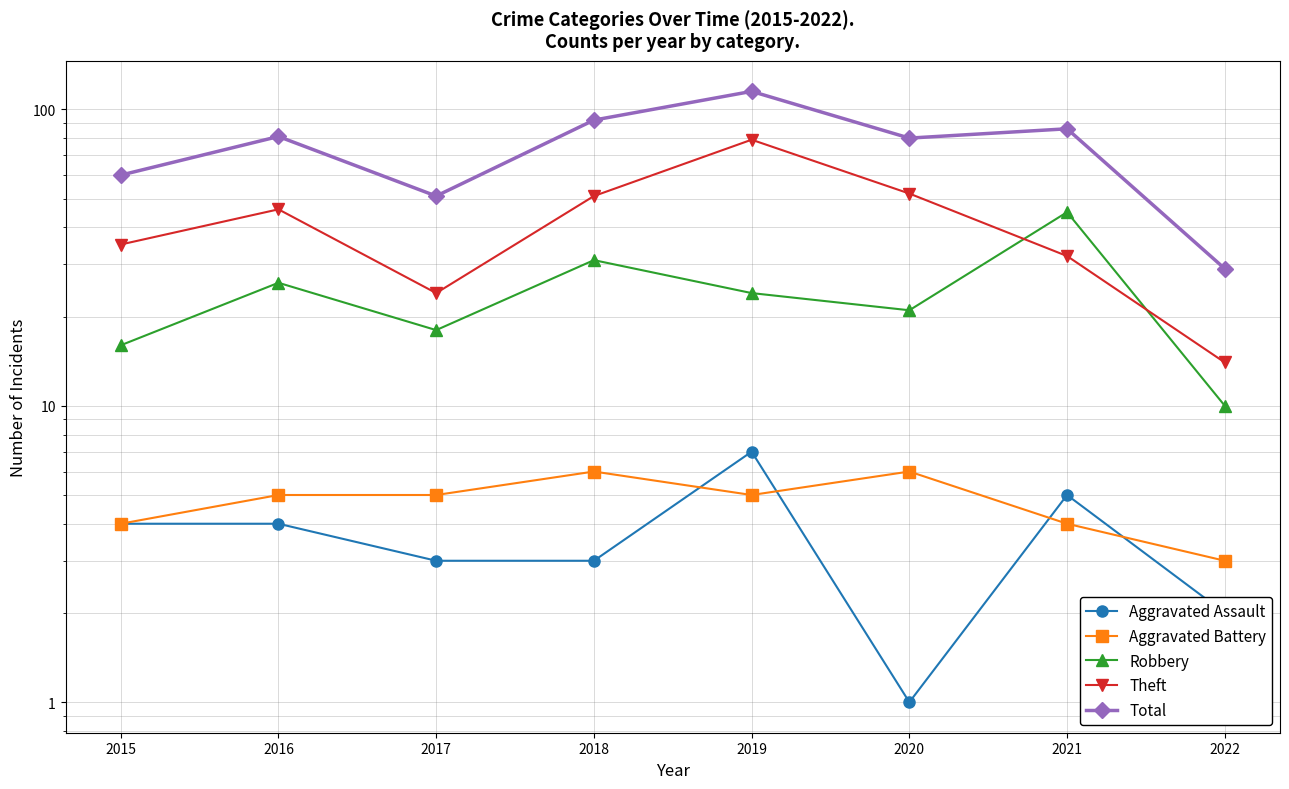

Reading right to left, transcribe all the data shown in this chart.

Aggravated Assault: 2022=2	2021=5	2020=1	2019=7	2018=3	2017=3	2016=4	2015=4
Aggravated Battery: 2022=3	2021=4	2020=6	2019=5	2018=6	2017=5	2016=5	2015=4
Robbery: 2022=10	2021=45	2020=21	2019=24	2018=31	2017=18	2016=26	2015=16
Theft: 2022=14	2021=32	2020=52	2019=79	2018=51	2017=24	2016=46	2015=35
Total: 2022=29	2021=86	2020=80	2019=115	2018=92	2017=51	2016=81	2015=60